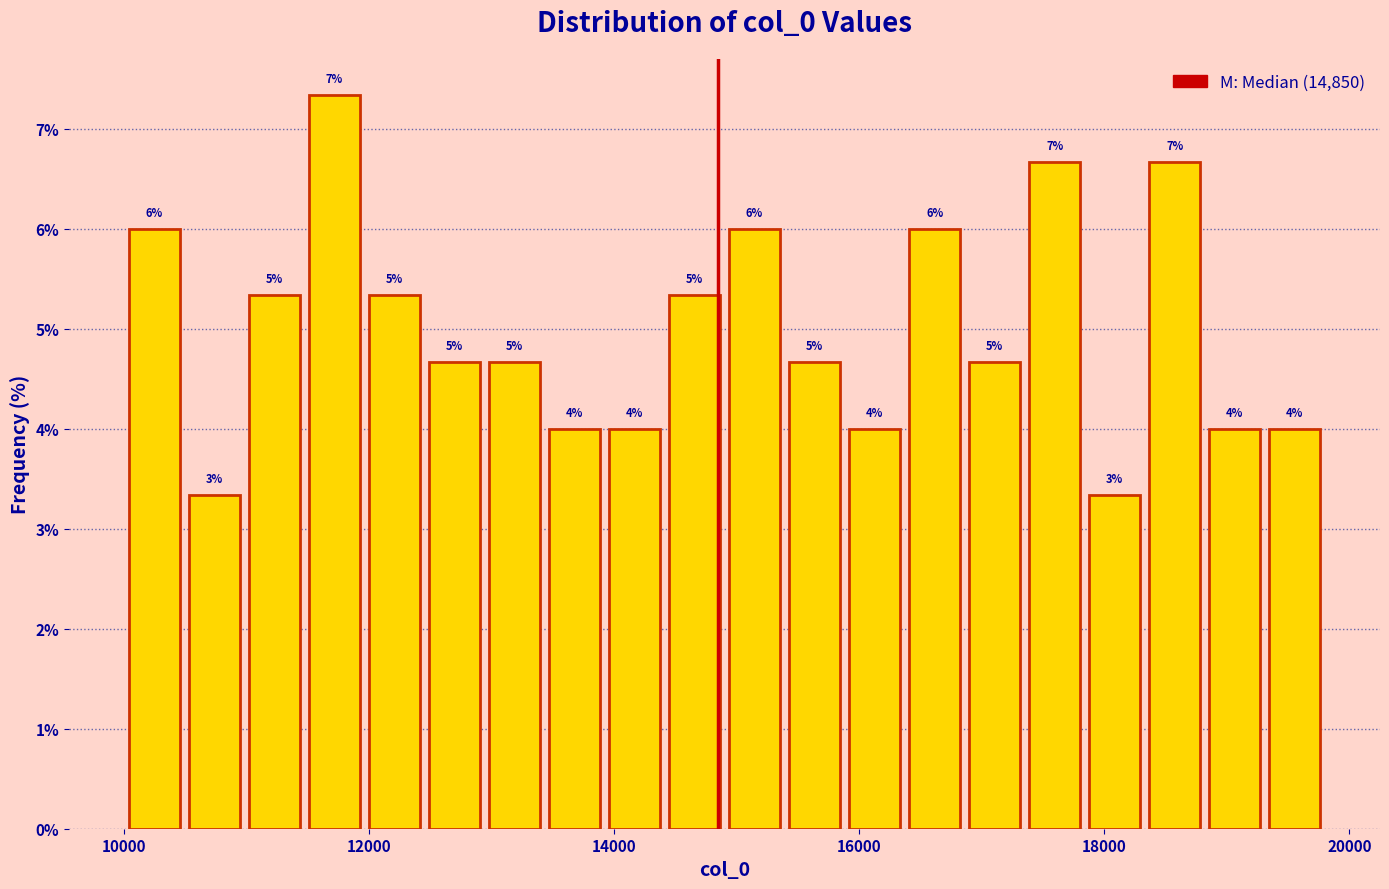

Read against the x-axis, roughly where is the centre of the tallest bar?

11800